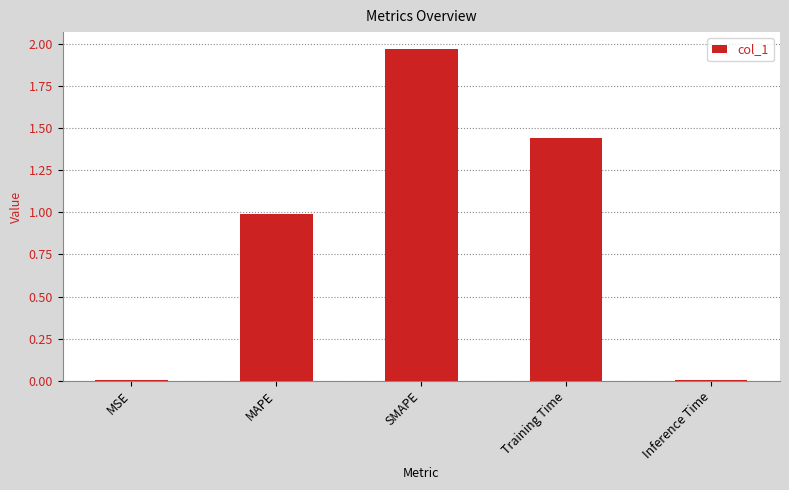

At which category does the chart reach its peak across all series?

SMAPE